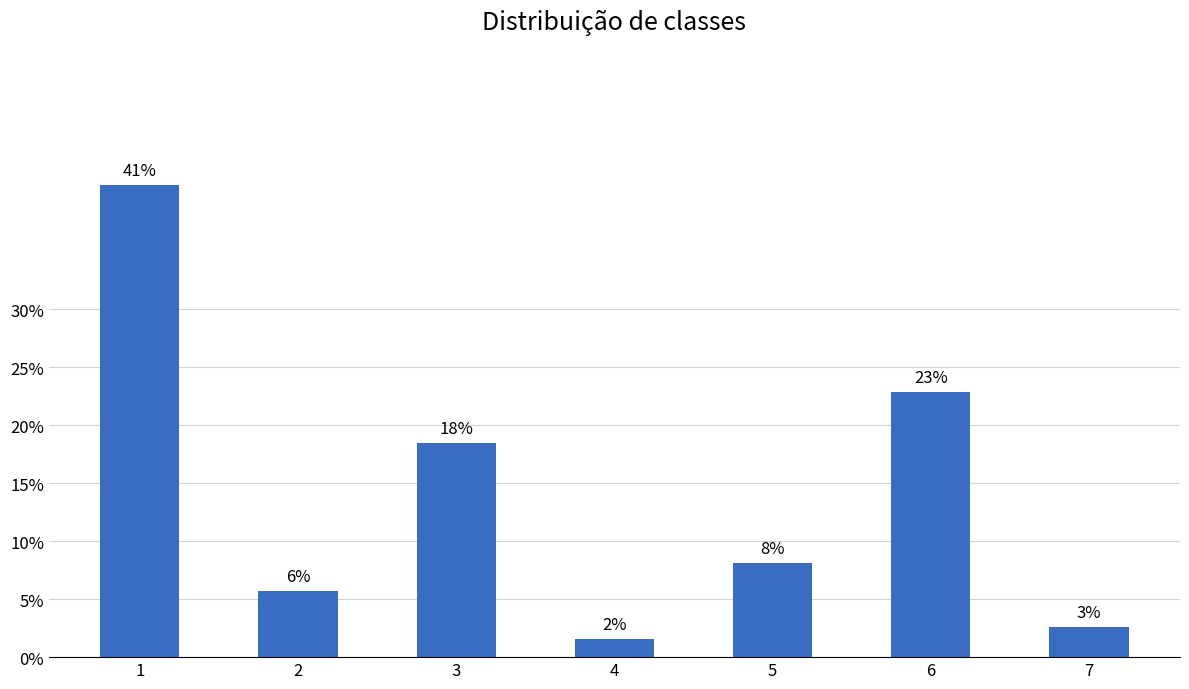

Are the bars horizontal?

No